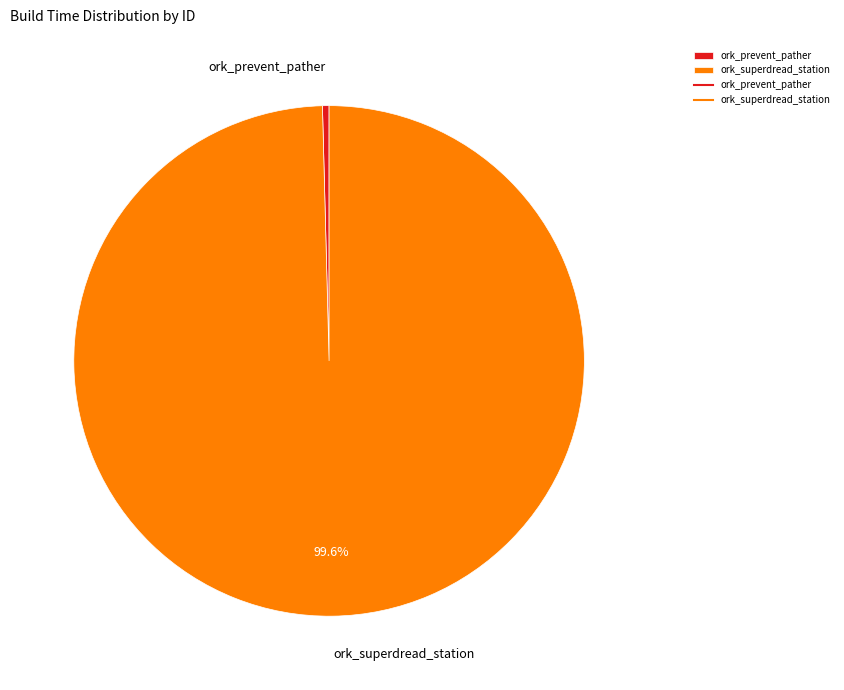

To the nearest percent, what is the combined percentage of ork_superdread_station and ork_prevent_pather?

100%